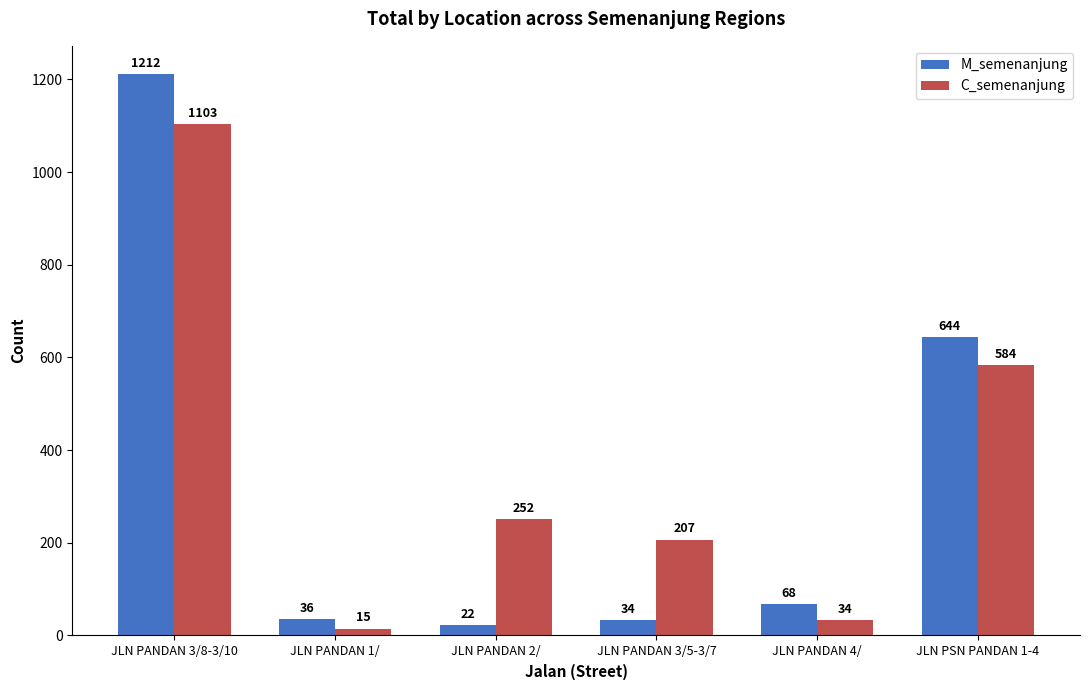

What is the difference between the maximum and minimum values in the M_semenanjung series?

1190